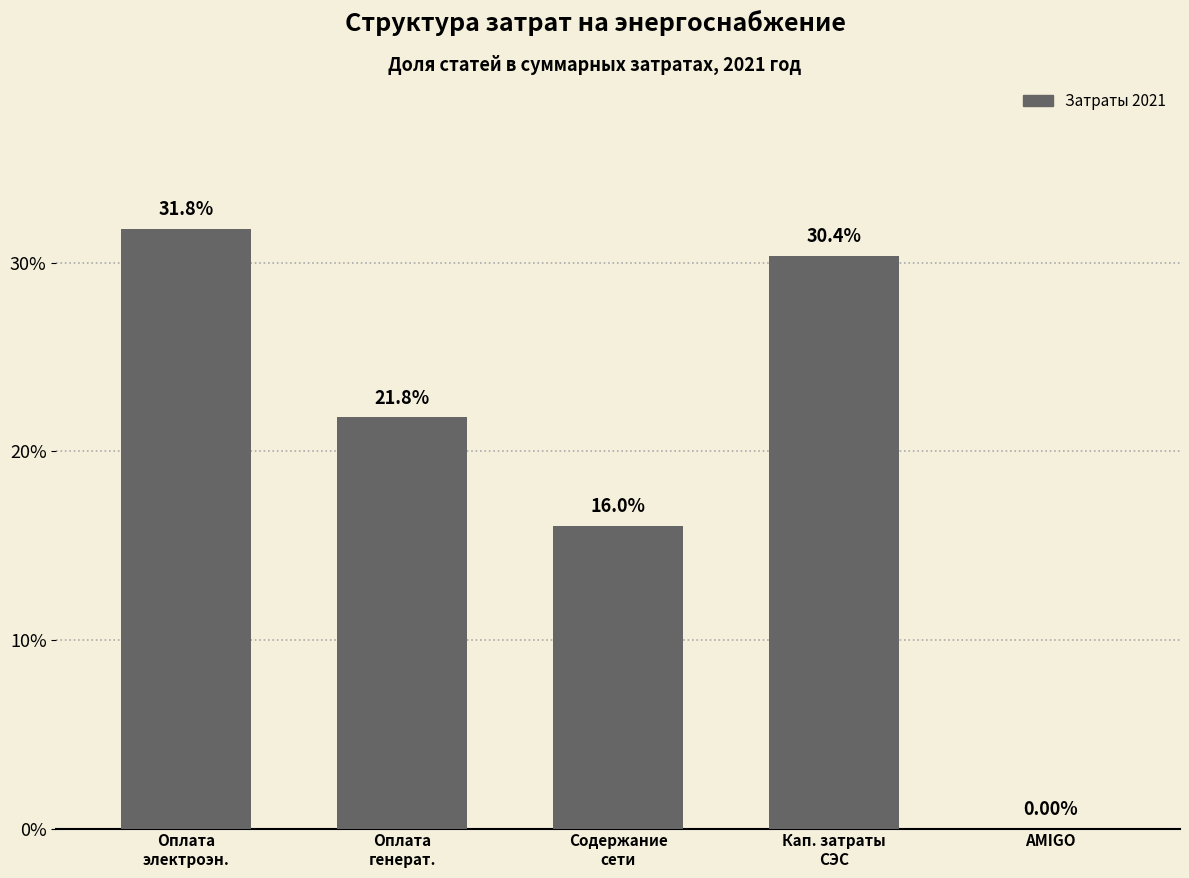

Between Кап. затраты
СЭС and AMIGO, which is larger?

Кап. затраты
СЭС